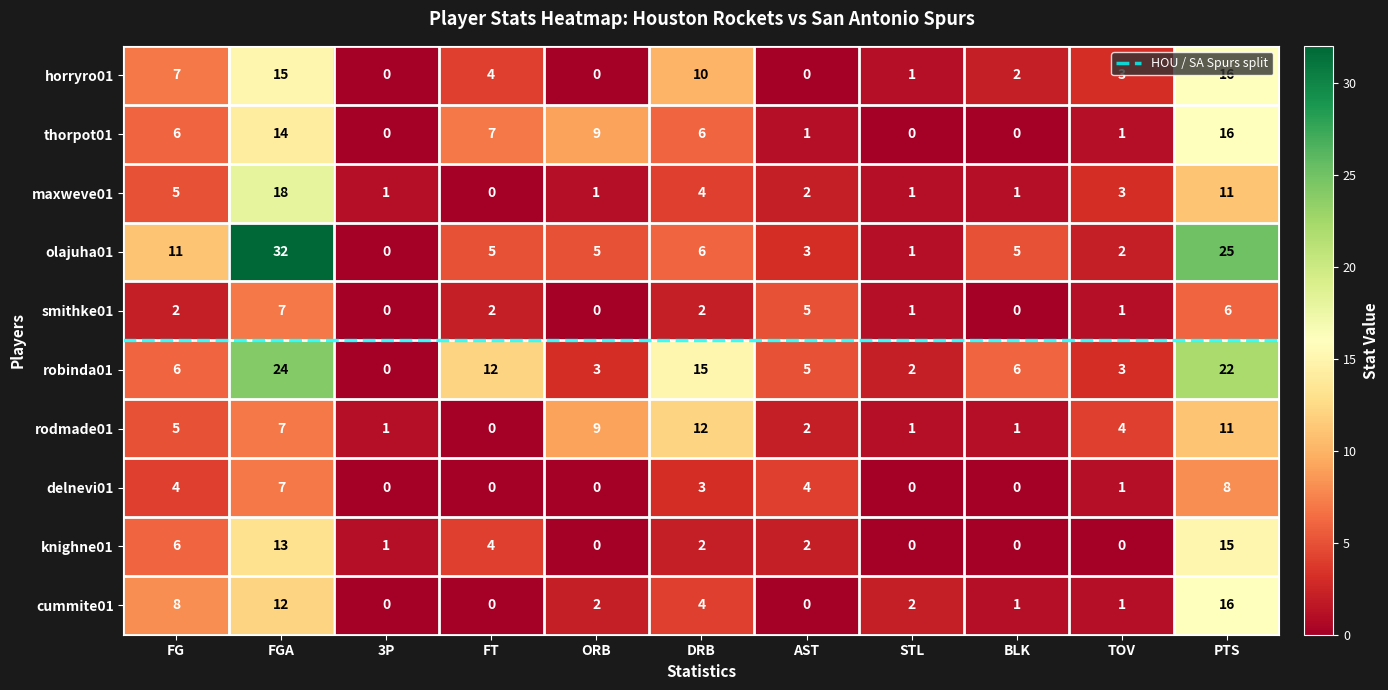

Which series has the largest total across all categories?

robinda01